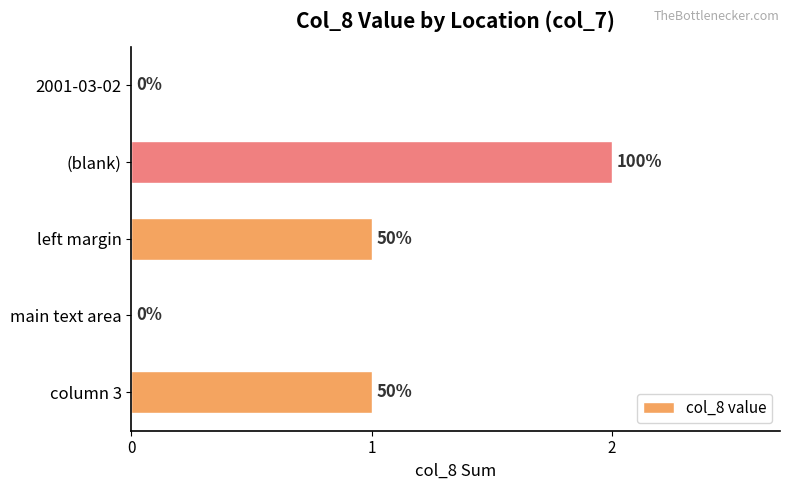

Are the bars horizontal?

Yes